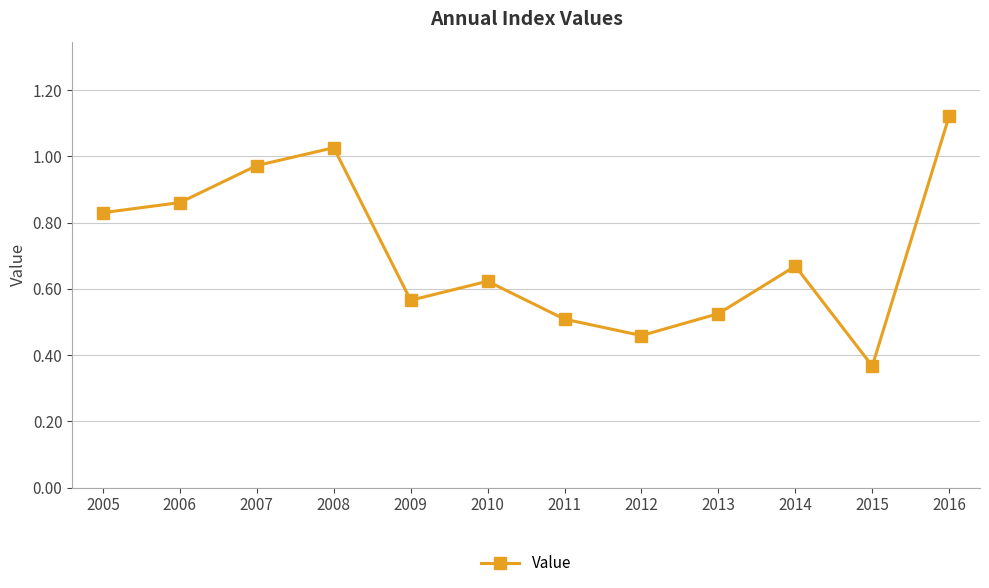

What is the change in value from 2011 to 2014?

+0.2